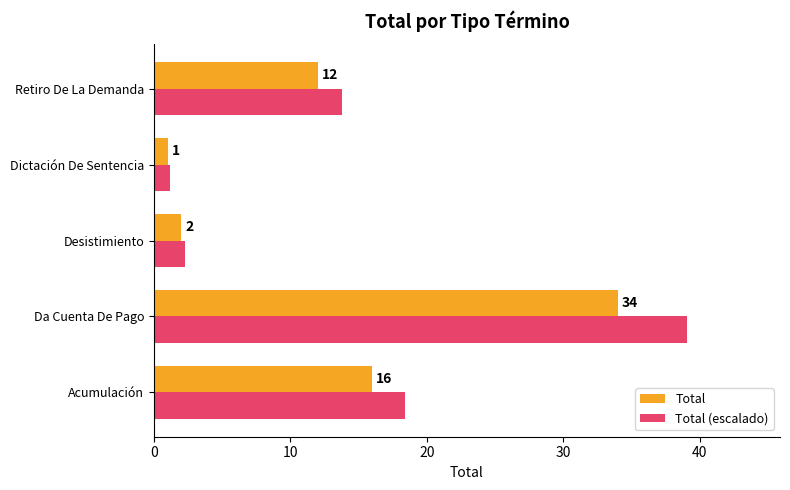

True or false: Total has a value of 16.0 at Acumulación.

True